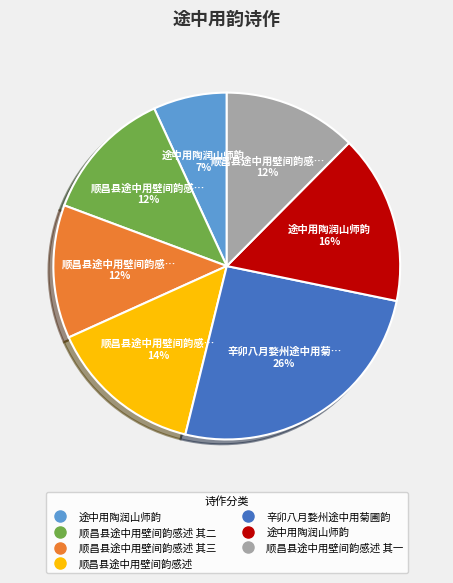

Is there a majority slice in this chart?

No